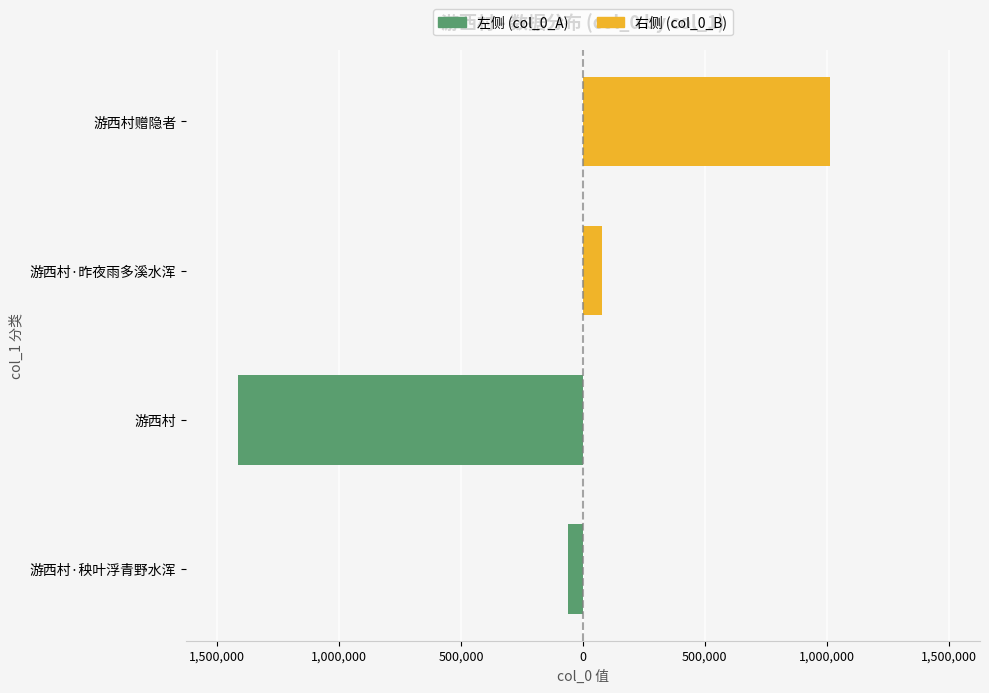

Is the value of 左侧 (col_0_A) at 游西村 greater than the value of 右侧 (col_0_B) at 游西村赠隐者?

No